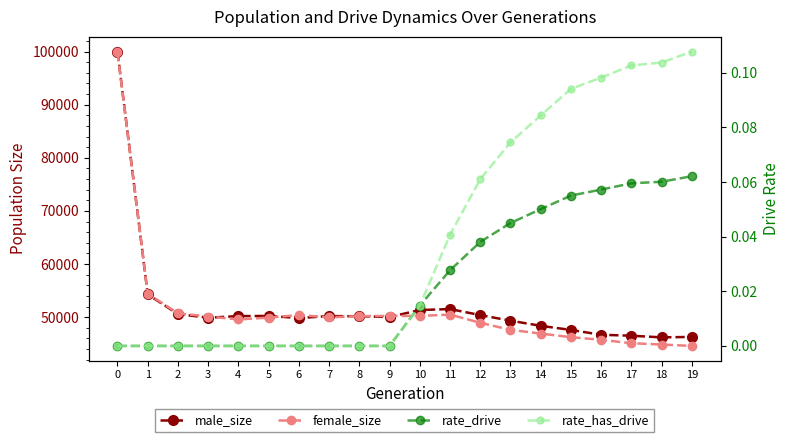

Reading left to right, what are all the values shown in this chart?

male_size: 0=100005.0	1=54289.0	2=50582.0	3=49894.0	4=50200.0	5=50229.0	6=49837.0	7=50204.0	8=50171.0	9=50033.0	10=51345.0	11=51522.0	12=50390.0	13=49337.0	14=48370.0	15=47592.0	16=46685.0	17=46505.0	18=46196.0	19=46281.0
female_size: 0=99863.0	1=54419.0	2=50724.0	3=50117.0	4=49569.0	5=49914.0	6=50403.0	7=49959.0	8=50192.0	9=50233.0	10=50238.0	11=50483.0	12=48945.0	13=47608.0	14=46915.0	15=46230.0	16=45734.0	17=45092.0	18=44853.0	19=44583.0
rate_drive: 0=0.0	1=0.0	2=0.0	3=0.0	4=0.0	5=0.0	6=0.0	7=0.0	8=0.0	9=0.0	10=0.0	11=0.0	12=0.0	13=0.0	14=0.1	15=0.1	16=0.1	17=0.1	18=0.1	19=0.1
rate_has_drive: 0=0.0	1=0.0	2=0.0	3=0.0	4=0.0	5=0.0	6=0.0	7=0.0	8=0.0	9=0.0	10=0.0	11=0.0	12=0.1	13=0.1	14=0.1	15=0.1	16=0.1	17=0.1	18=0.1	19=0.1